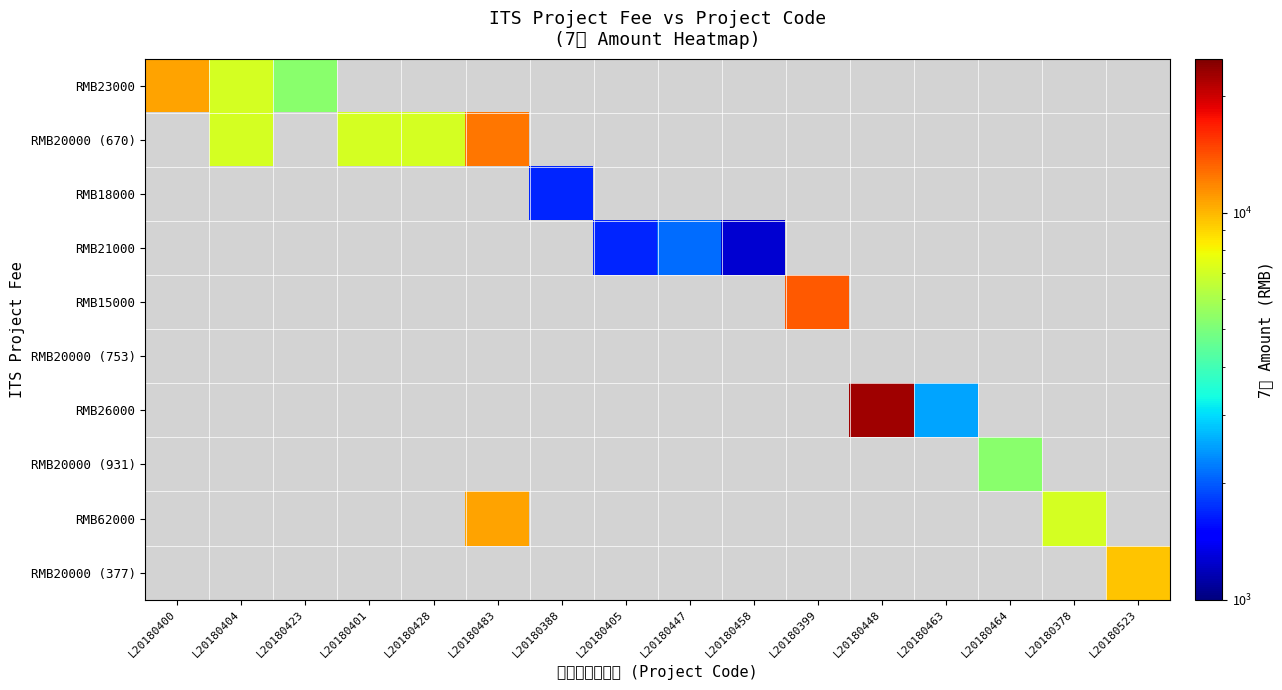

At which category is the sum across all series the highest?

L20180483